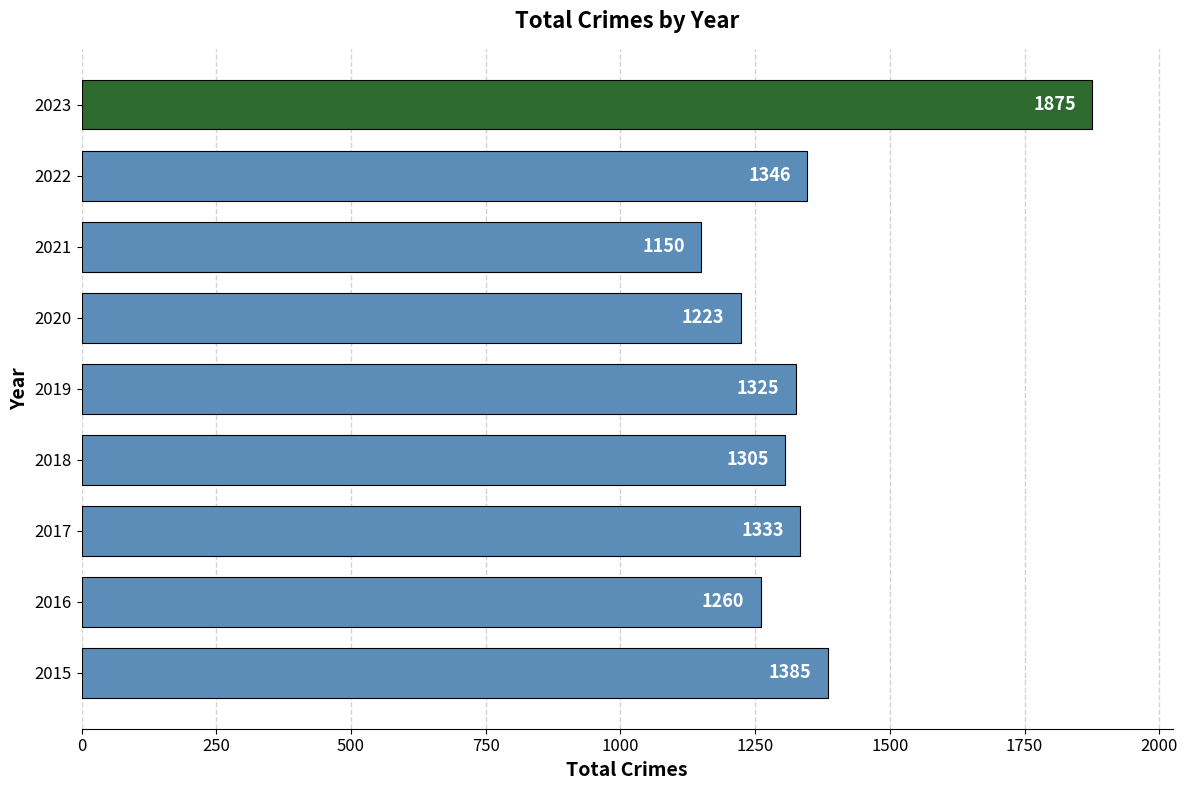

The value at 2019 is 443. True or false?

False